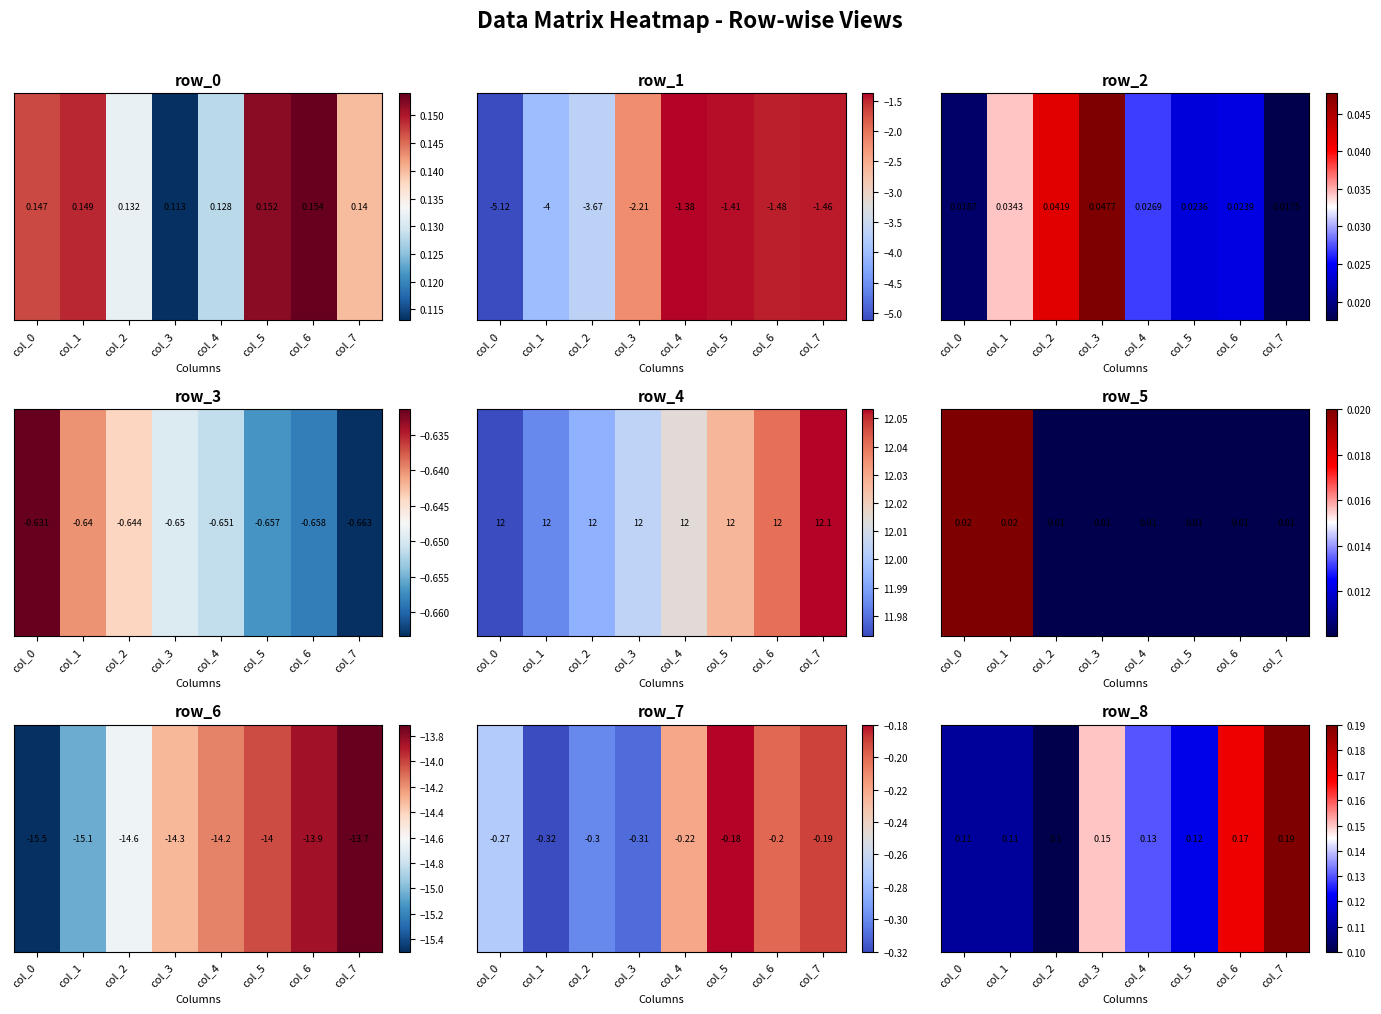

True or false: the data shows 0.1 at col_0.

False